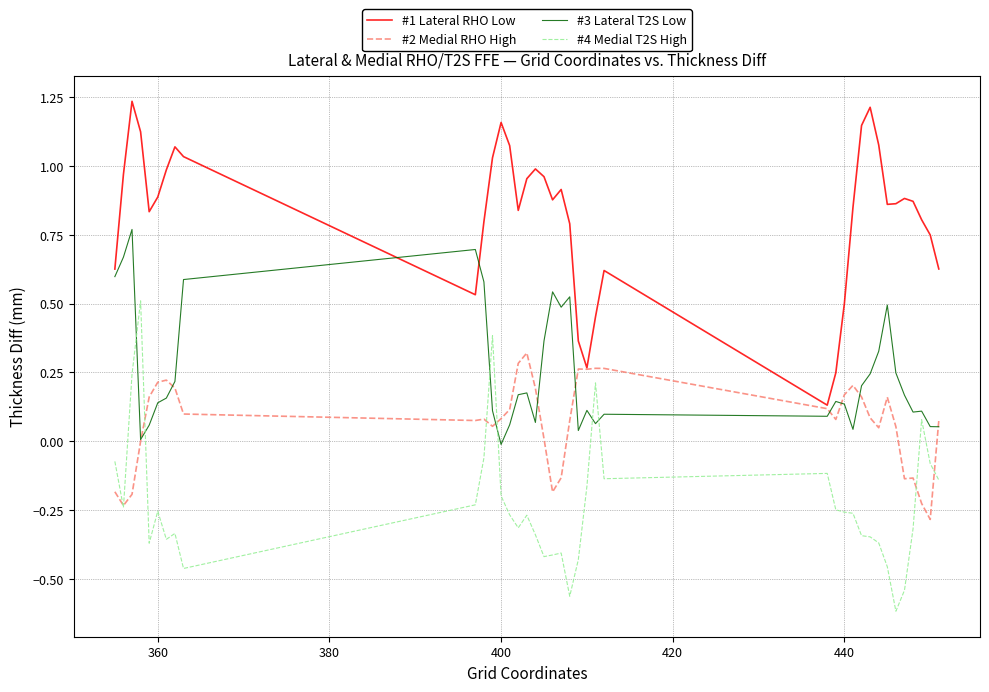

Rank the series by their maximum value, from lowest to highest.

#2 Medial RHO High, #4 Medial T2S High, #3 Lateral T2S Low, #1 Lateral RHO Low